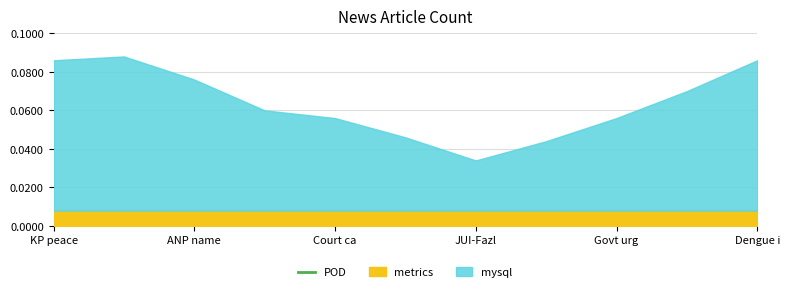

Count the number of categories in the chart.

11